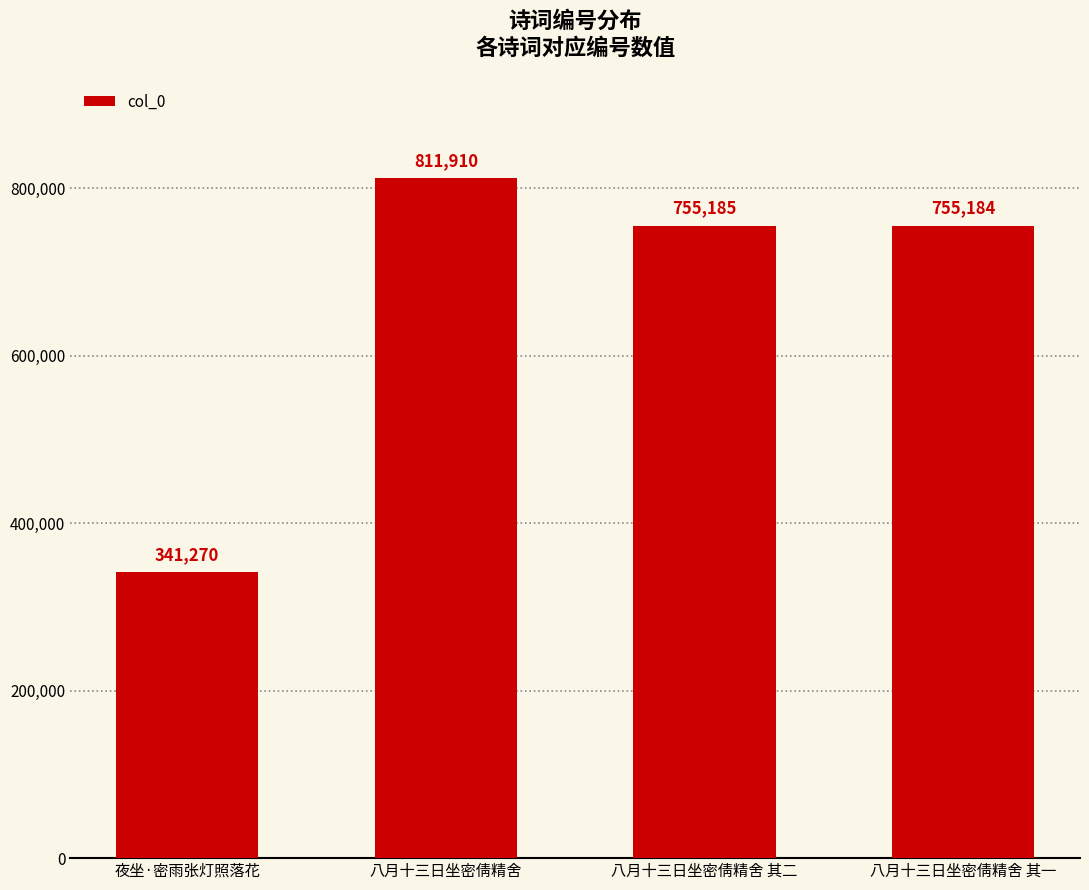

The value at 夜坐·密雨张灯照落花 is 551913. True or false?

False